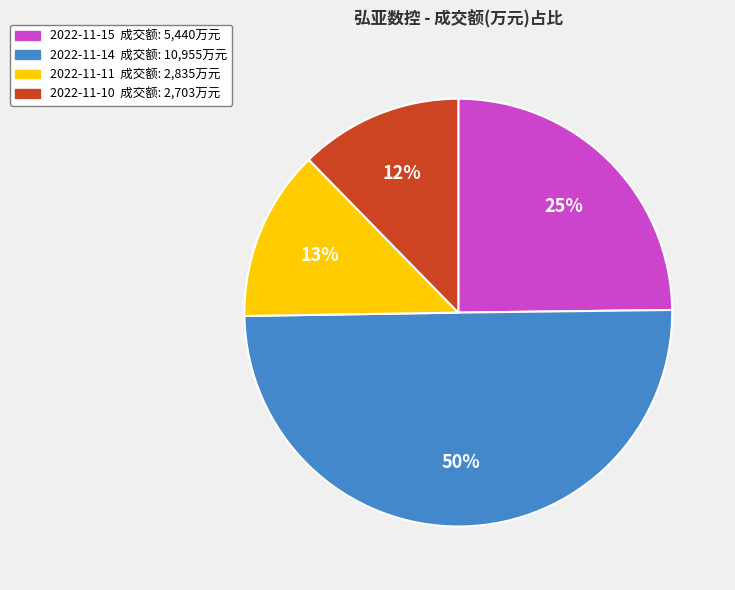

How many slices are in this pie chart?

4